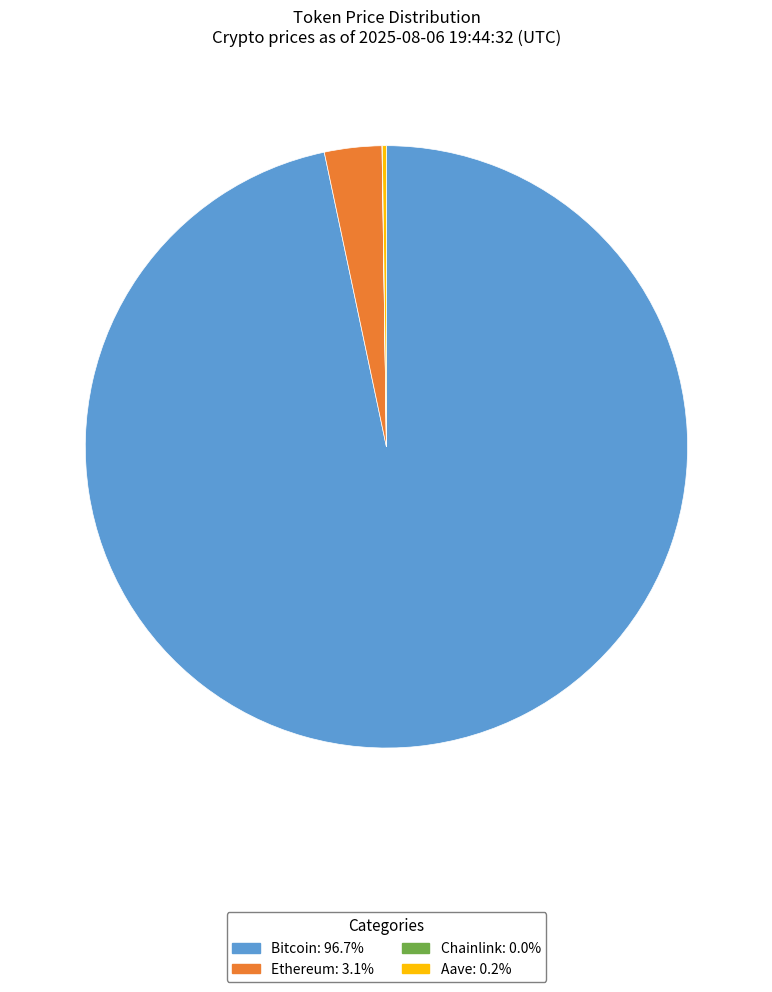

What is the ratio of the value at Bitcoin to the value at Ethereum?

31.4